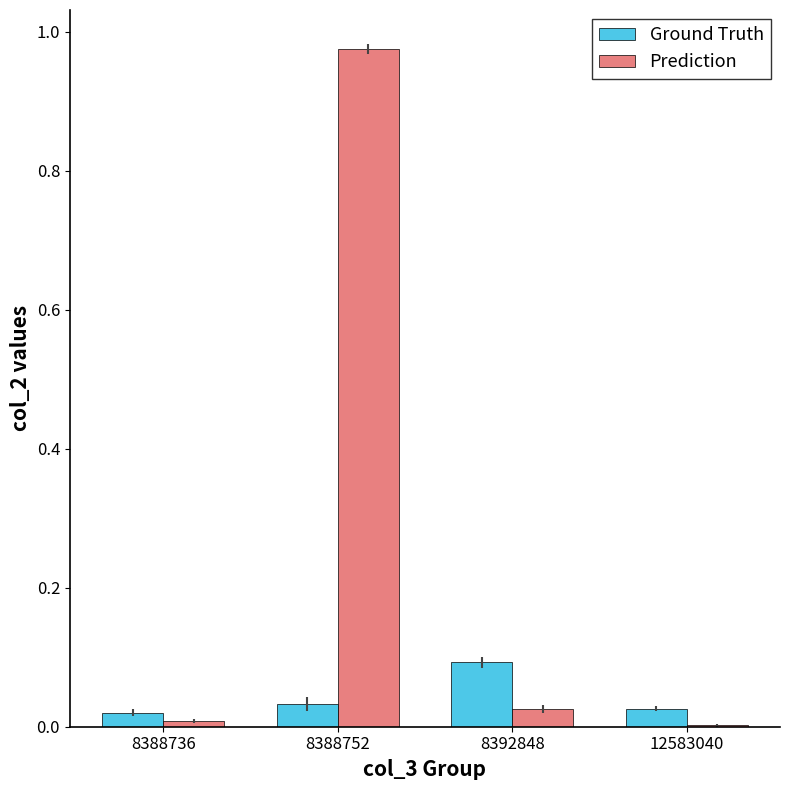

The Ground Truth series shows 0.2 at 8392848. True or false?

False